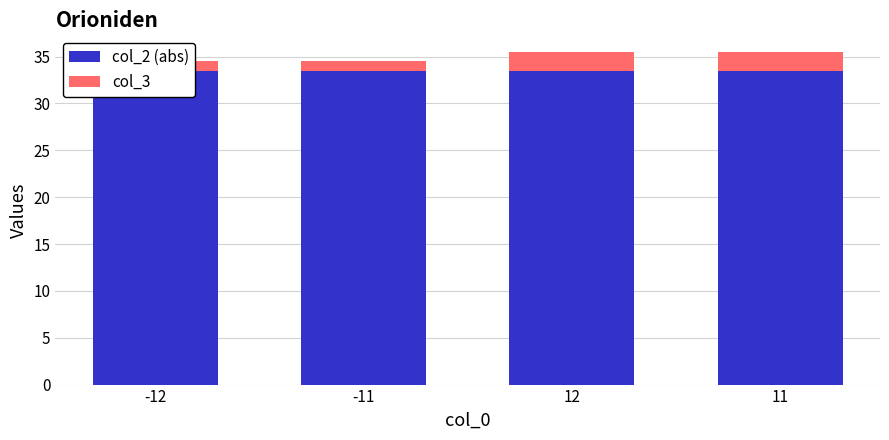

What is the smallest value displayed?

1.0